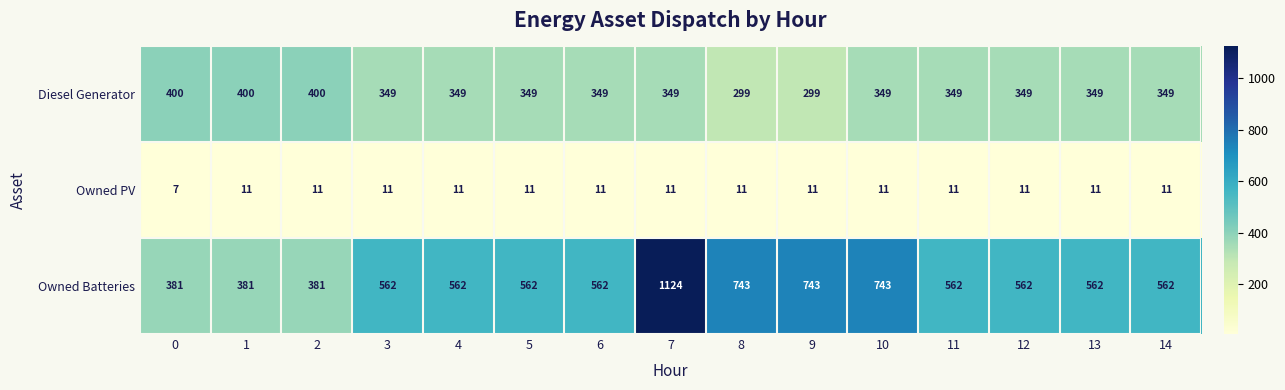

How many Owned PV values are between 11 and 12?

14